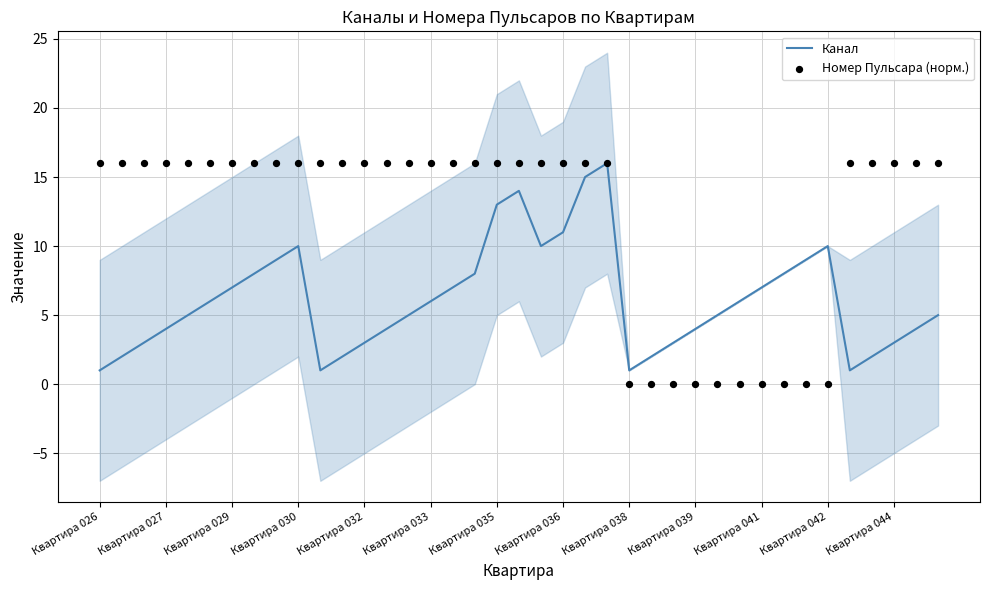

Which series has the widest spread of Y values?

Номер Пульсара (норм.)